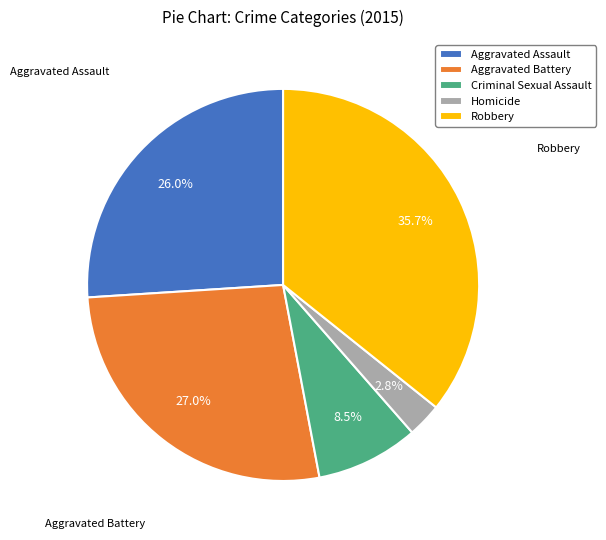

Is the sum of Robbery and Aggravated Battery greater than half?

Yes